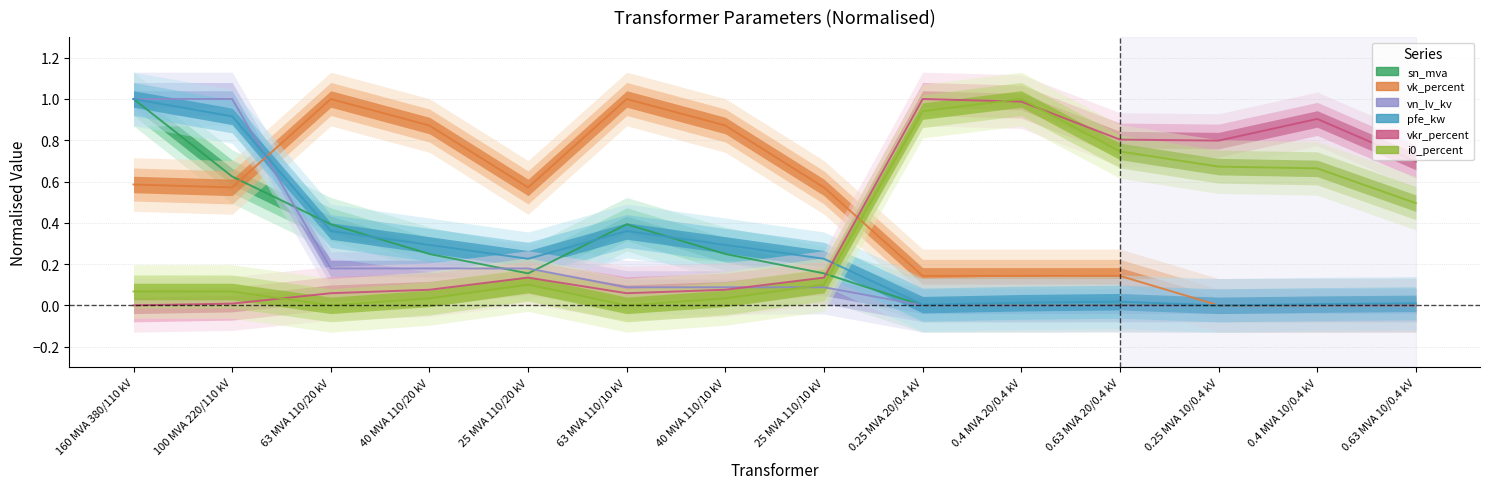

List the labels in order of sn_mva value, smallest first.

0.25 MVA 20/0.4 kV, 0.25 MVA 10/0.4 kV, 0.4 MVA 20/0.4 kV, 0.4 MVA 10/0.4 kV, 0.63 MVA 20/0.4 kV, 0.63 MVA 10/0.4 kV, 25 MVA 110/20 kV, 25 MVA 110/10 kV, 40 MVA 110/20 kV, 40 MVA 110/10 kV, 63 MVA 110/20 kV, 63 MVA 110/10 kV, 100 MVA 220/110 kV, 160 MVA 380/110 kV